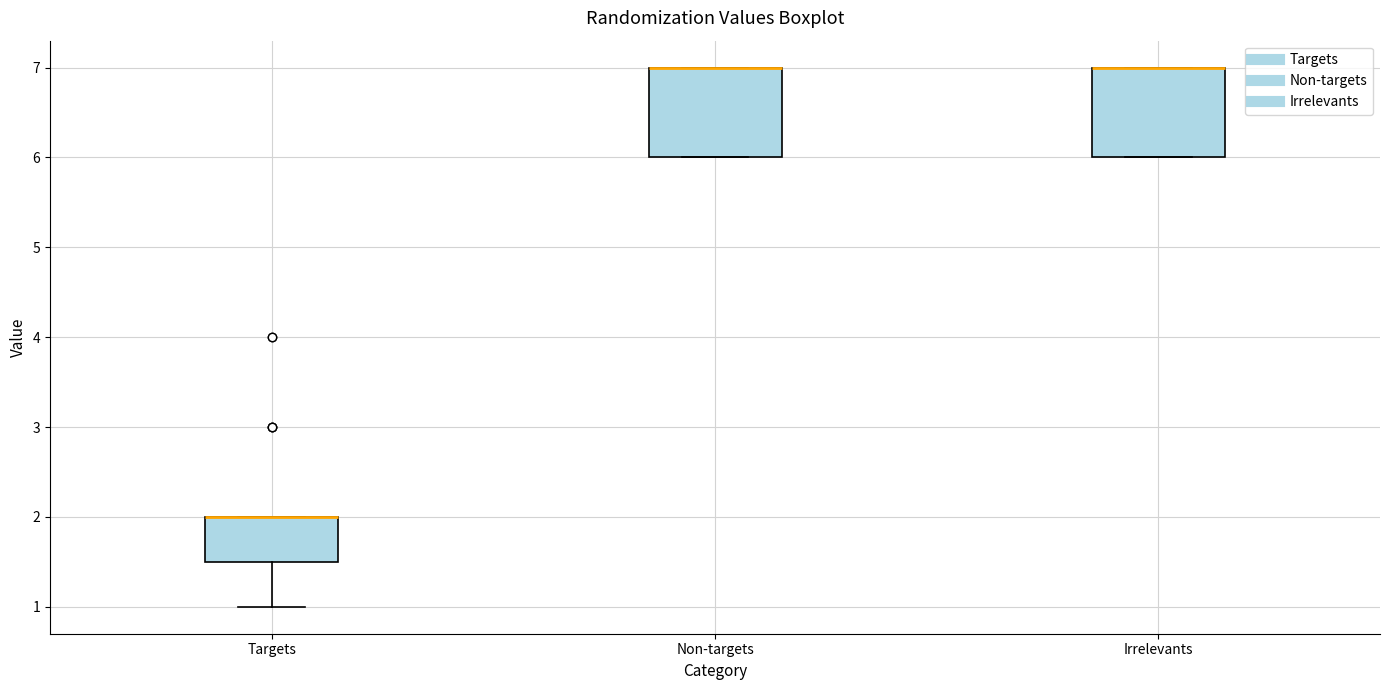

Reading left to right, read every box against the y-axis: the position of its median line, the range the box covers, and the ends of its whiskers. The values are not printed on the chart, so give them approximately, as read against the axis.

Targets: median 2.0 (drawn on the box's upper edge), box 1.5 to 2.0, whiskers 1.0 to 2.0
Non-targets: median 7.0 (drawn on the box's upper edge), box 6.0 to 7.0, whiskers 6.0 to 7.0
Irrelevants: median 7.0 (drawn on the box's upper edge), box 6.0 to 7.0, whiskers 6.0 to 7.0